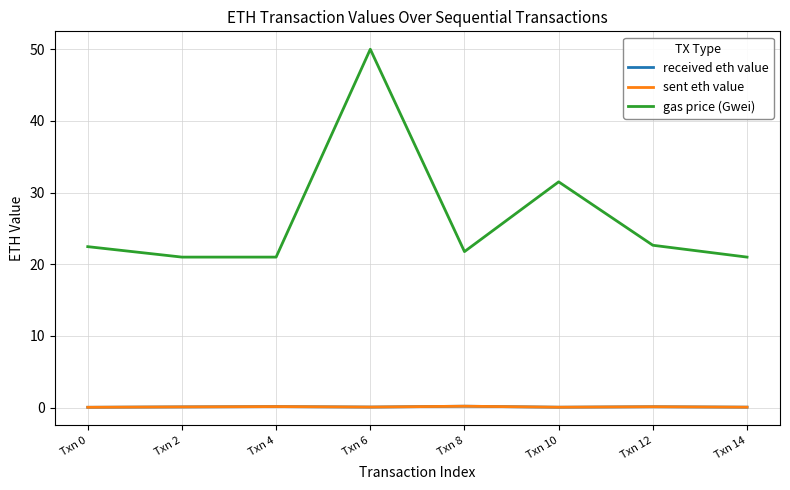

The value of gas price (Gwei) at Txn 8 is 28.3. True or false?

False